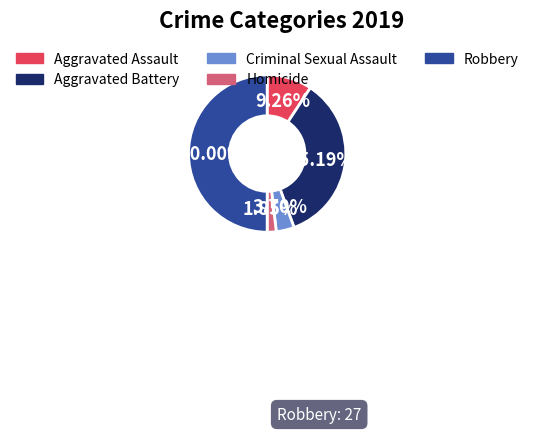

The Criminal Sexual Assault slice represents 4% of the pie. True or false?

True